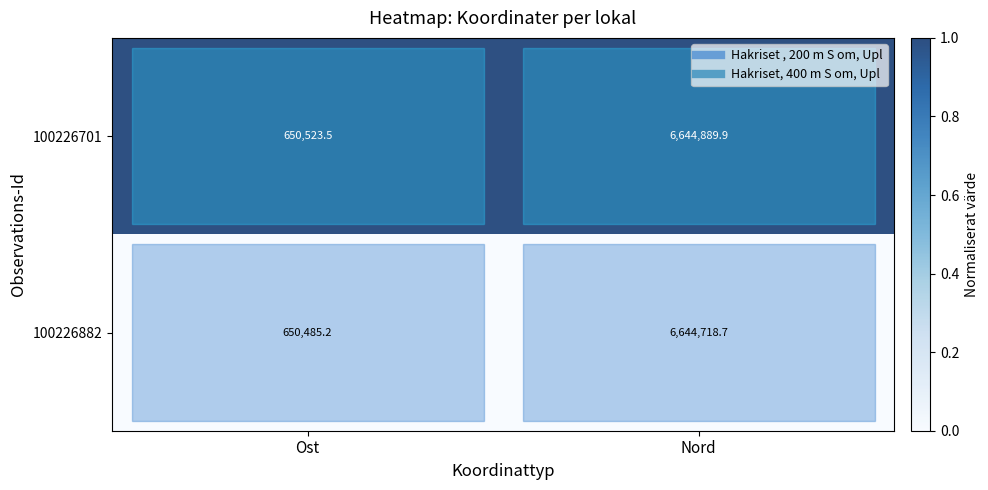

How many distinct data groups are displayed?

2